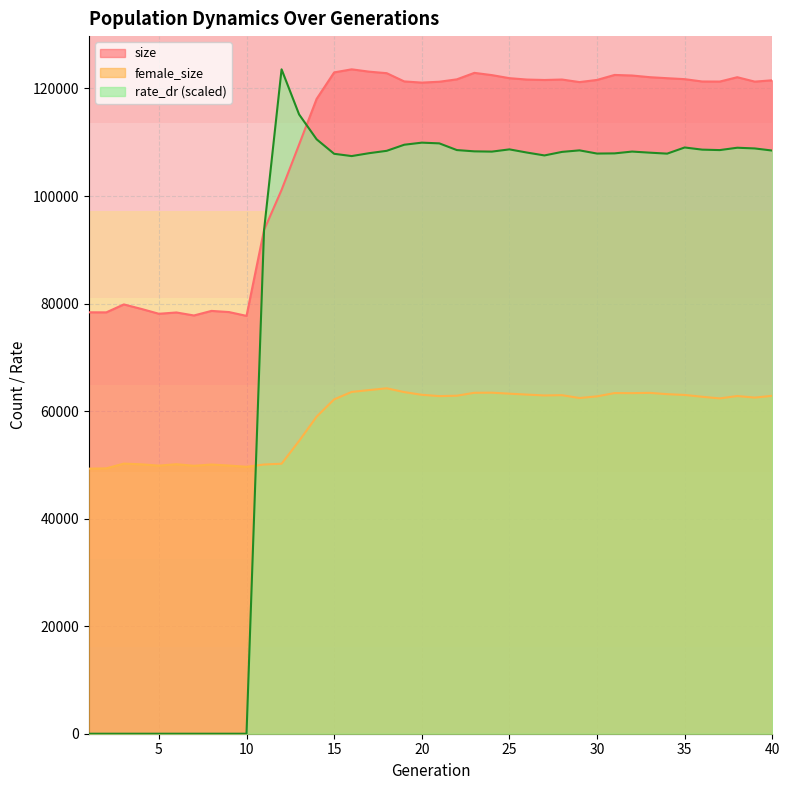

How many lines are shown in the chart?

3